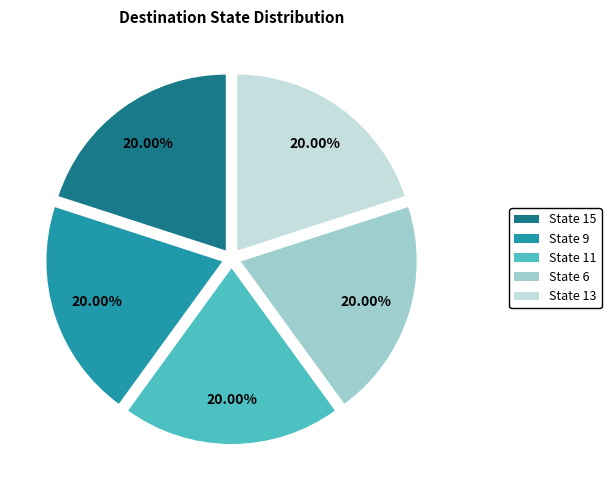

Does State 15 represent more than half of the total?

No